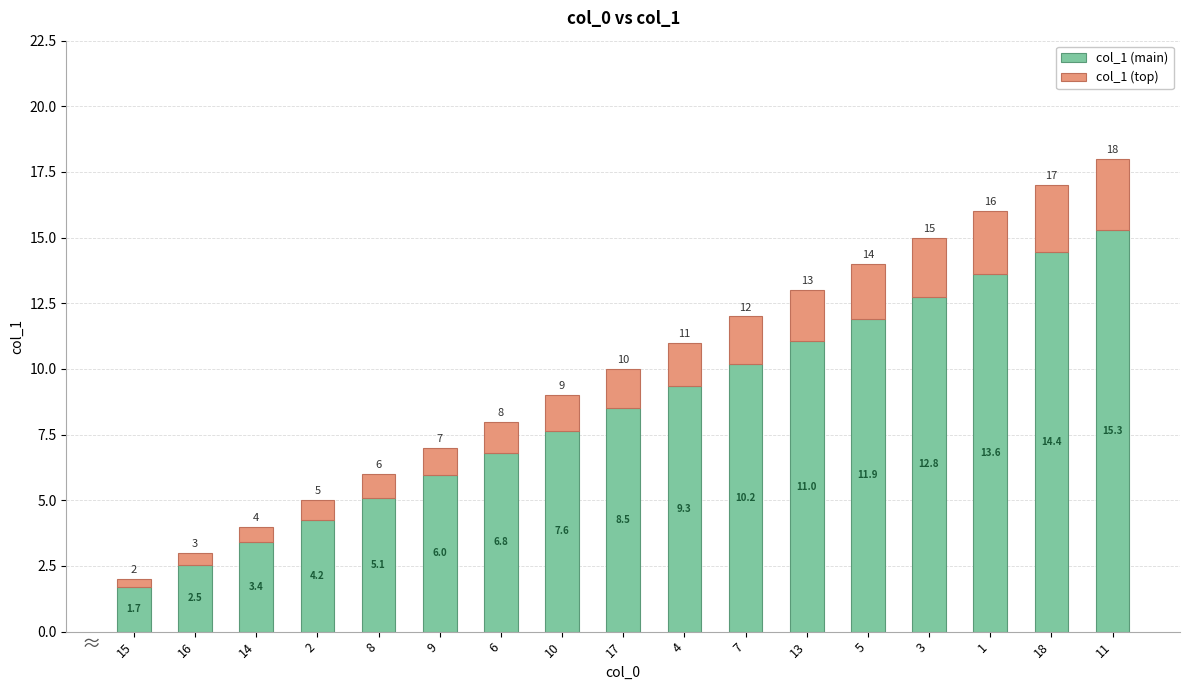

Count the number of data series in this chart.

2